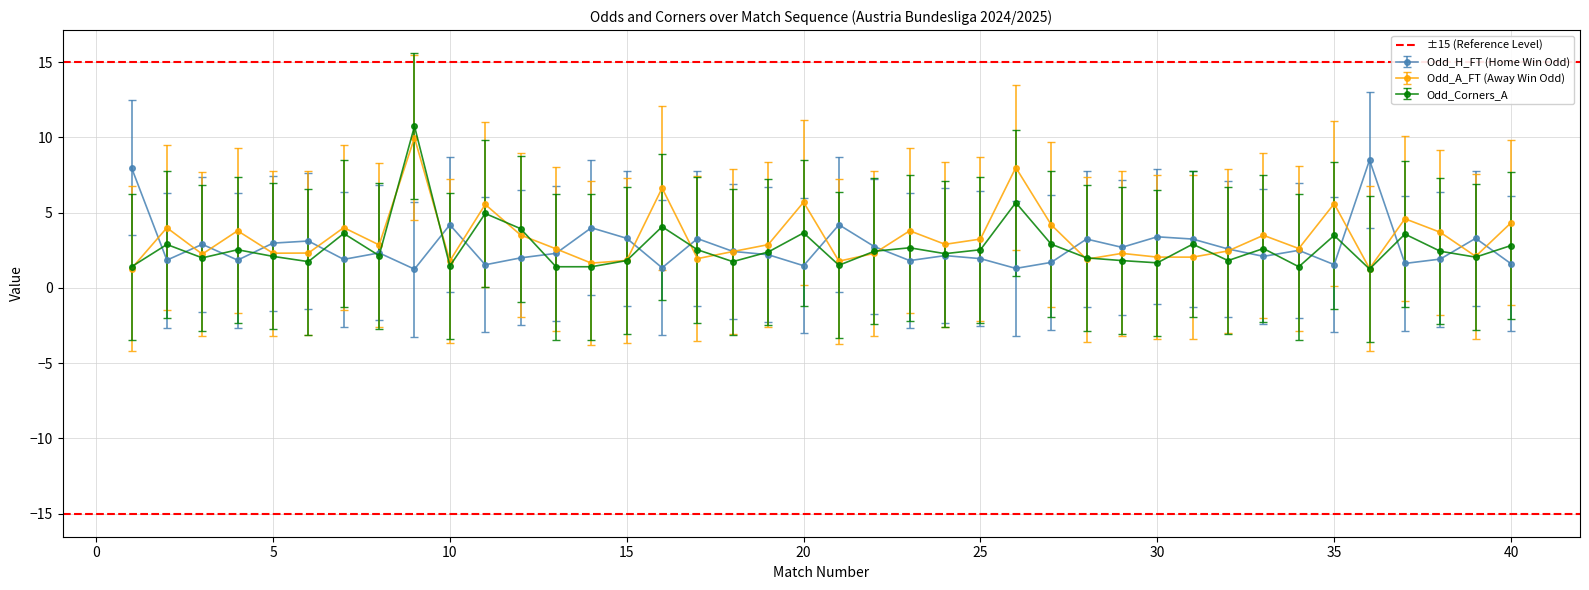

What is the average value of the Odd_H_FT series?

2.7